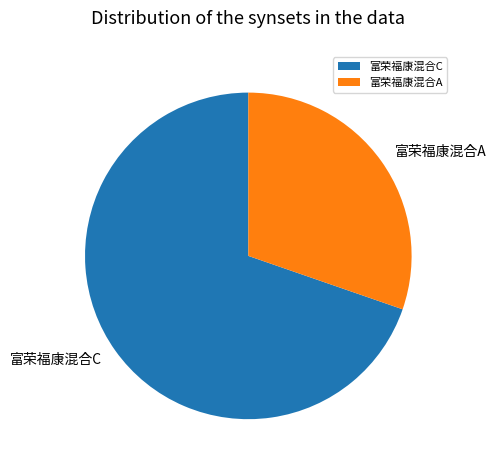

Count the number of slices in the pie.

2